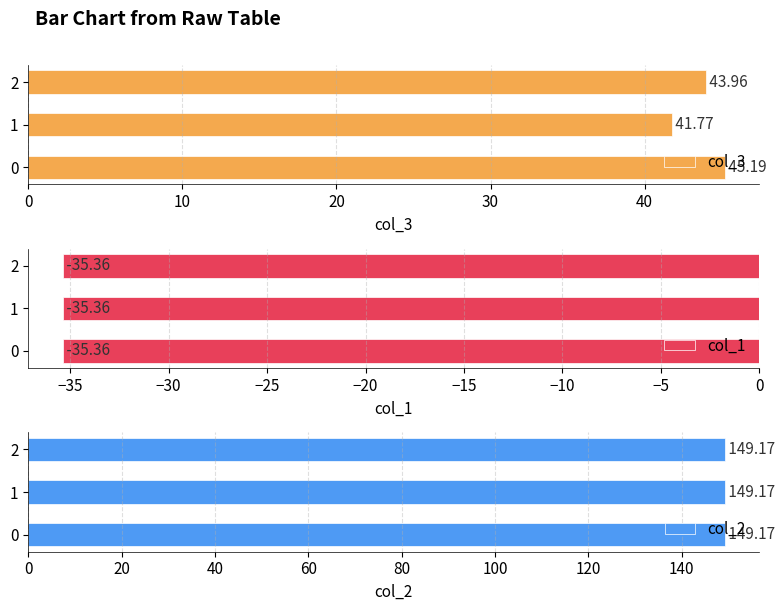

At 0, list the series in order from largest to smallest.

col_2, col_3, col_1